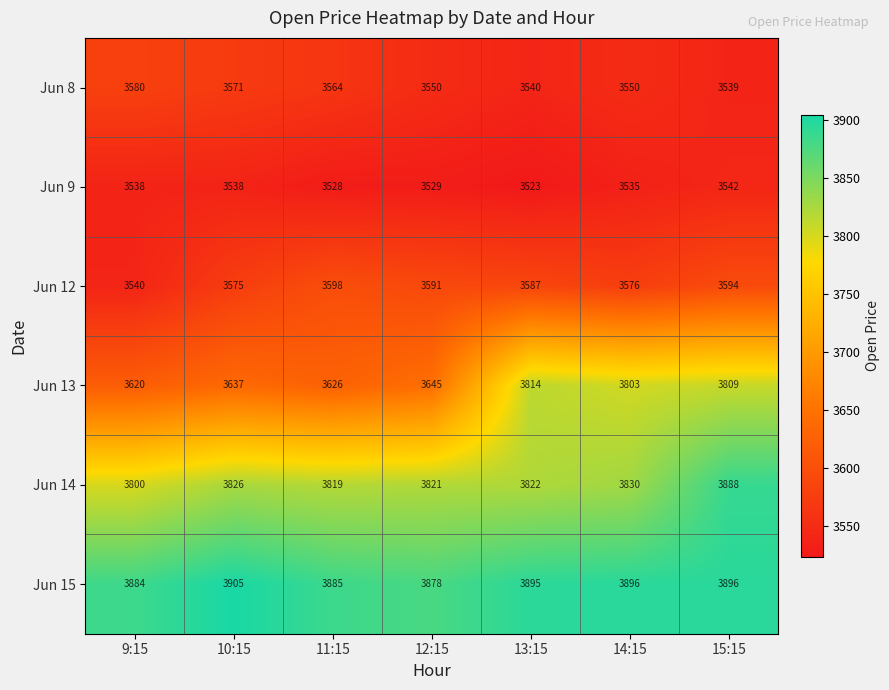

Between 9:15 and 13:15, which series saw the biggest shift?

Jun 13